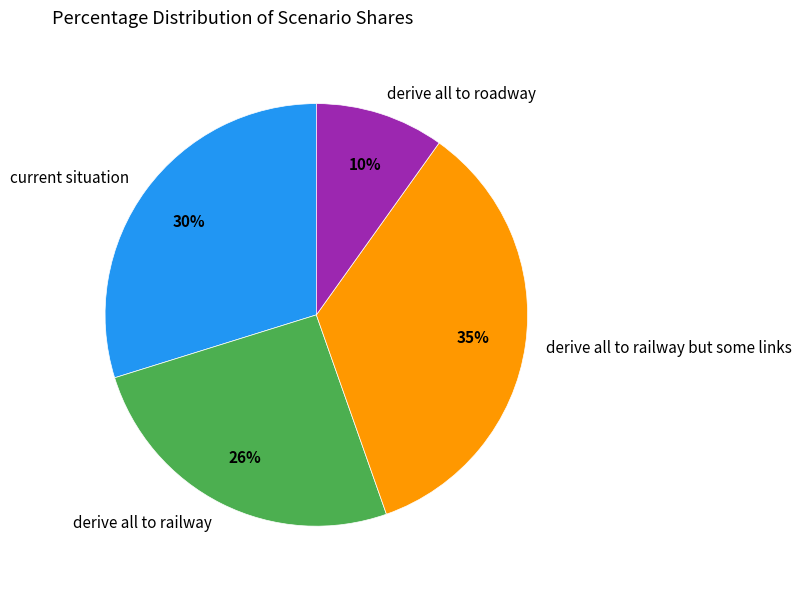

What percentage is the derive all to railway slice, to the nearest percent?

26%